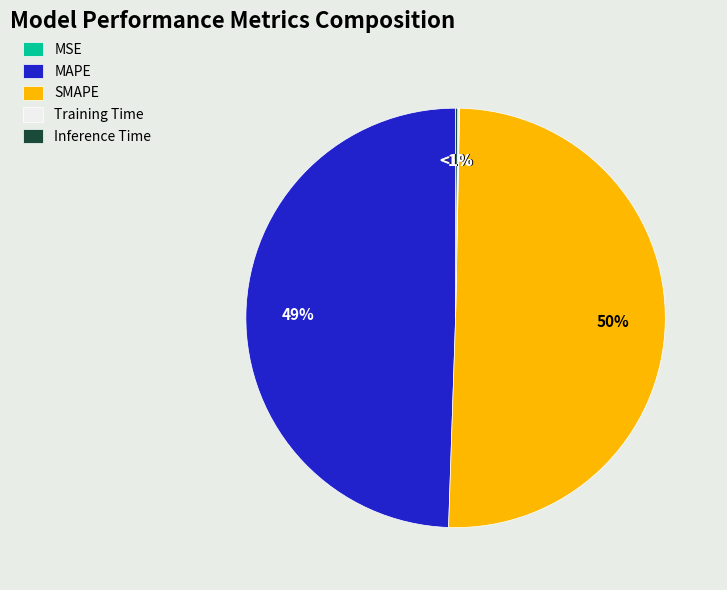

The Training Time slice represents 0% of the pie. True or false?

True